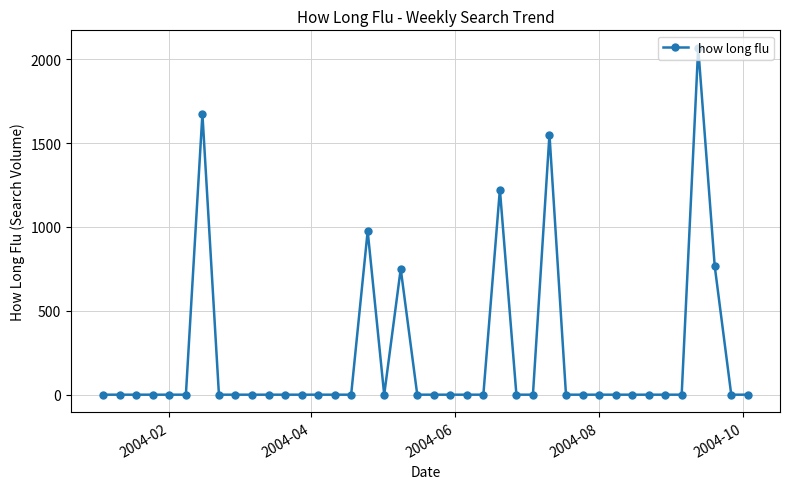

What is the sum of all values?

9011.4